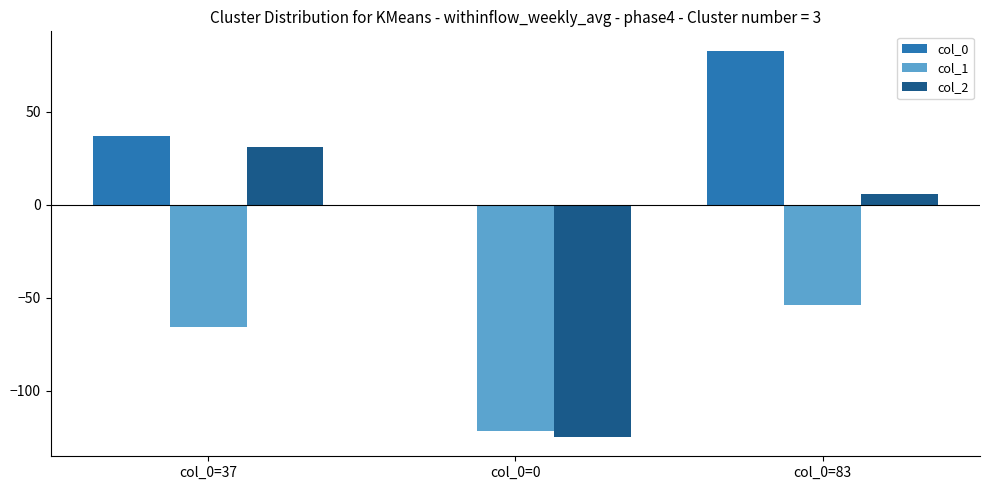

What is the maximum value shown in the chart?

83